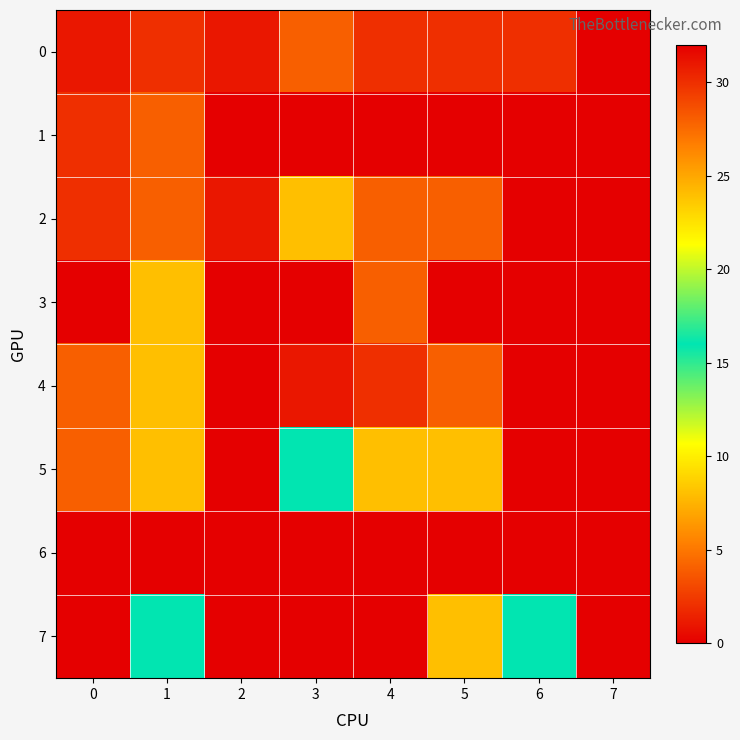

Reading left to right, transcribe all the data shown in this chart.

0: 0=1	1=2	2=1	3=4	4=2	5=2	6=2	7=0
1: 0=2	1=4	2=0	3=0	4=0	5=0	6=0	7=0
2: 0=2	1=4	2=1	3=8	4=4	5=4	6=0	7=0
3: 0=0	1=8	2=0	3=0	4=4	5=0	6=0	7=0
4: 0=4	1=8	2=0	3=1	4=2	5=4	6=0	7=0
5: 0=4	1=8	2=0	3=16	4=8	5=8	6=0	7=0
6: 0=0	1=0	2=0	3=0	4=0	5=0	6=0	7=0
7: 0=0	1=16	2=0	3=32	4=0	5=8	6=16	7=0